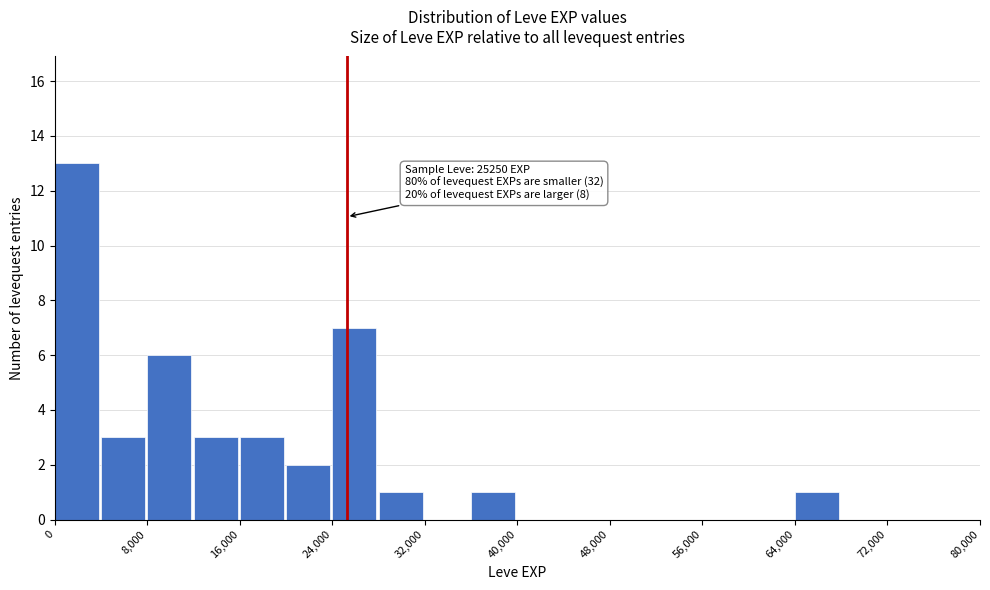

Over which range of the x-axis is the bar tallest?

0 to 4000